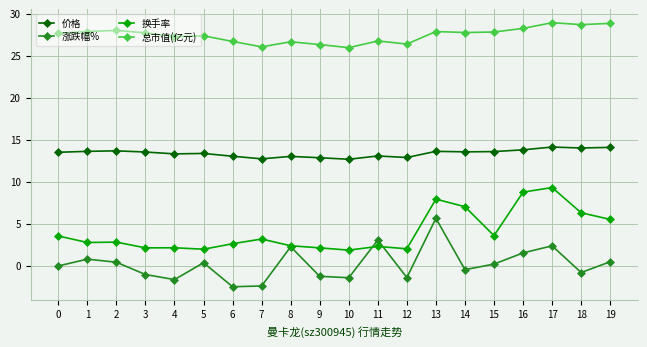

What is the spread (max minus min) of values at 3?

28.7